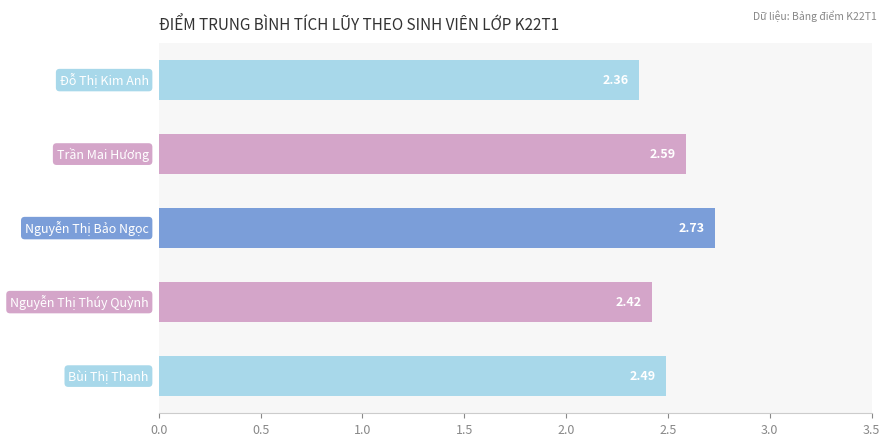

What is the average value?

2.5